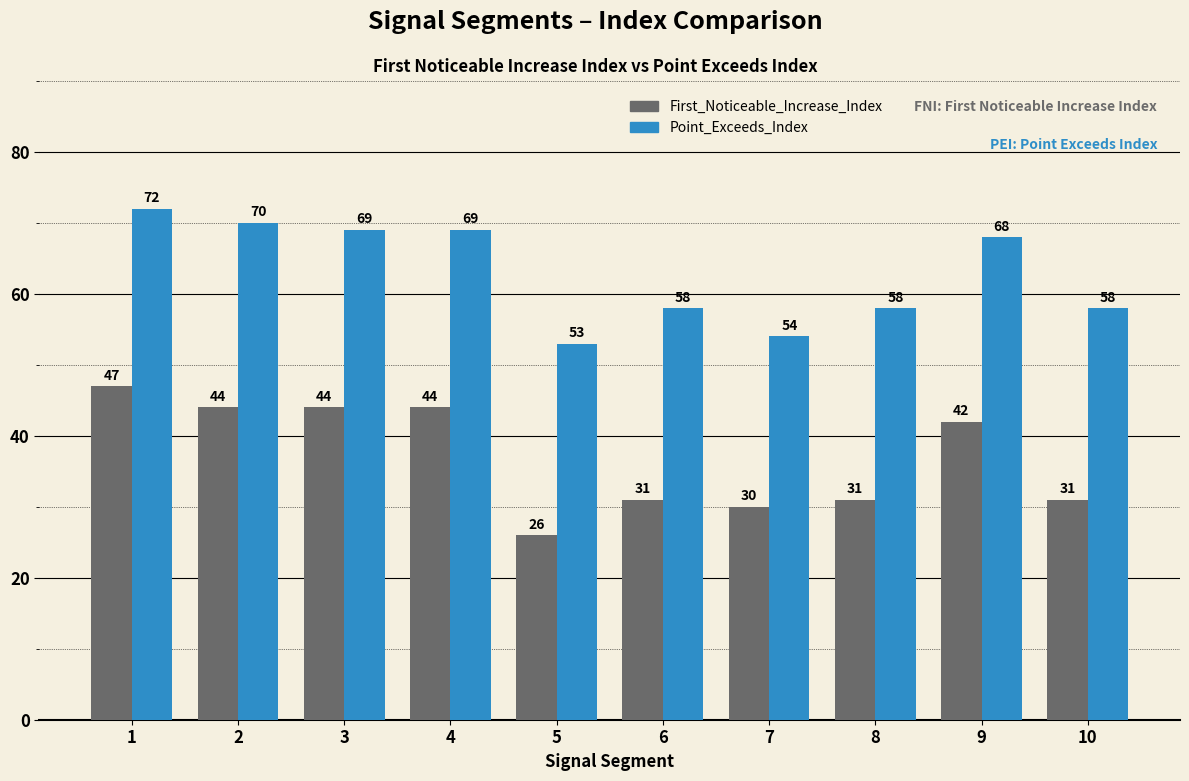

At which category is the sum across all series the highest?

1